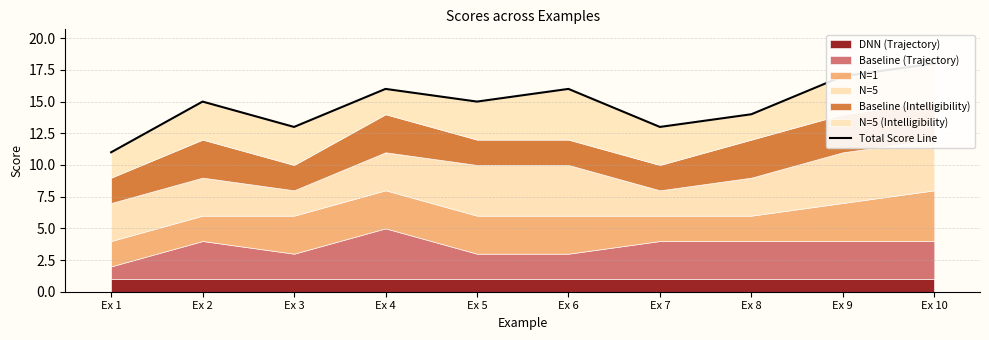

List the labels in order of value, smallest first.

Ex 1, Ex 3, Ex 7, Ex 8, Ex 2, Ex 5, Ex 4, Ex 6, Ex 9, Ex 10